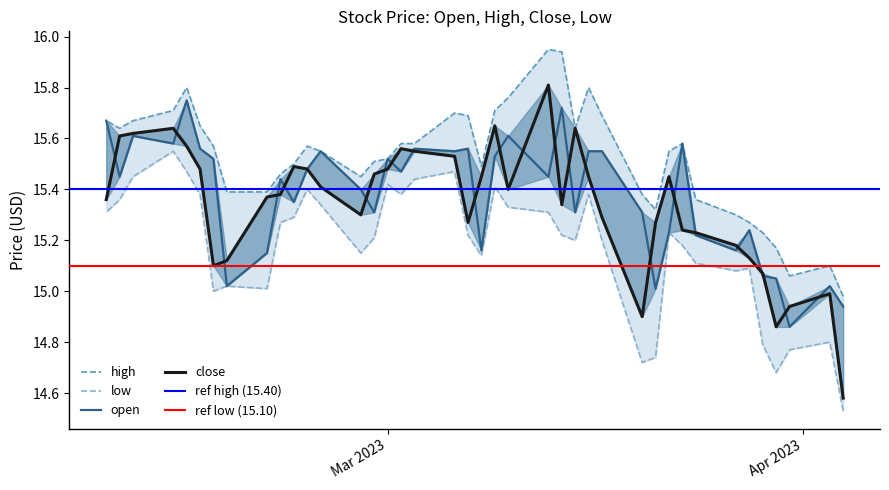

At how many categories does at least one series exceed 15?

39